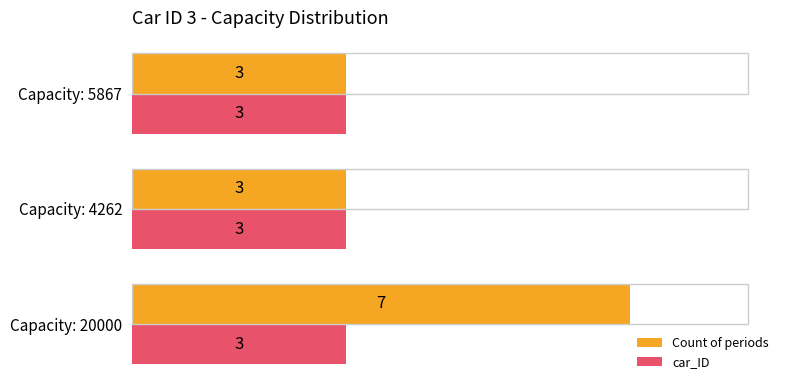

Which series has the largest total across all categories?

Count of periods